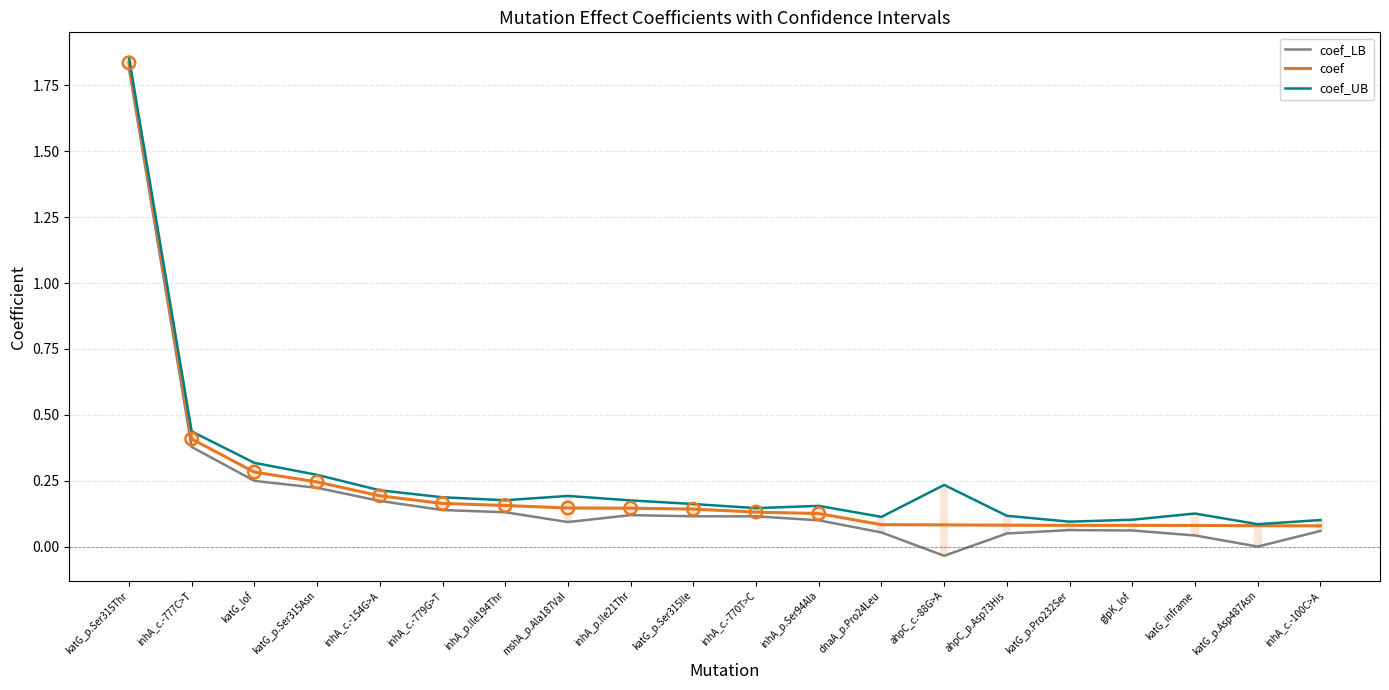

At which category is the sum across all series the highest?

katG_p.Ser315Thr